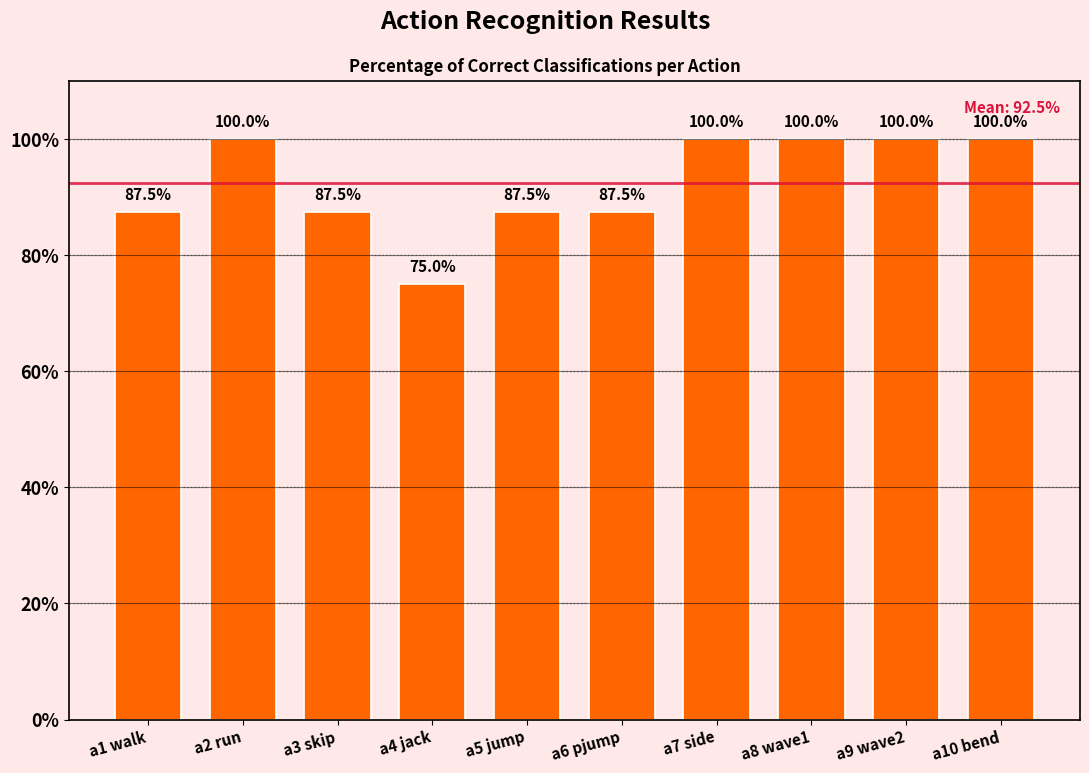

Reading left to right, extract all data points from this chart.

a1 walk=87.5	a2 run=100.0	a3 skip=87.5	a4 jack=75.0	a5 jump=87.5	a6 pjump=87.5	a7 side=100.0	a8 wave1=100.0	a9 wave2=100.0	a10 bend=100.0